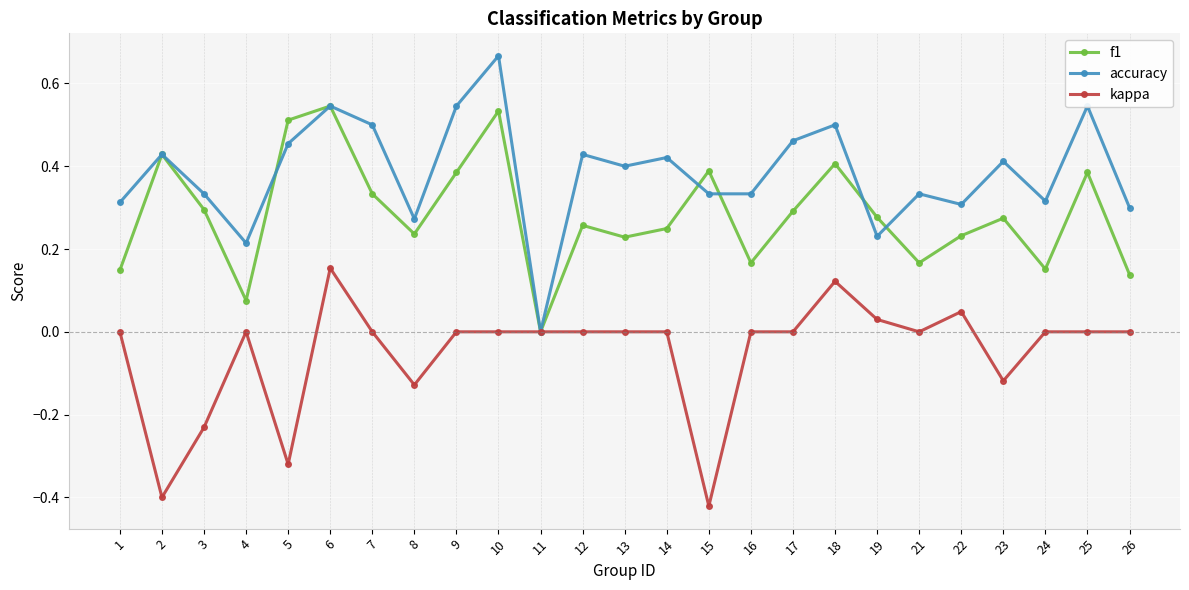

Is the value of kappa at 19 greater than the value of accuracy at 14?

No